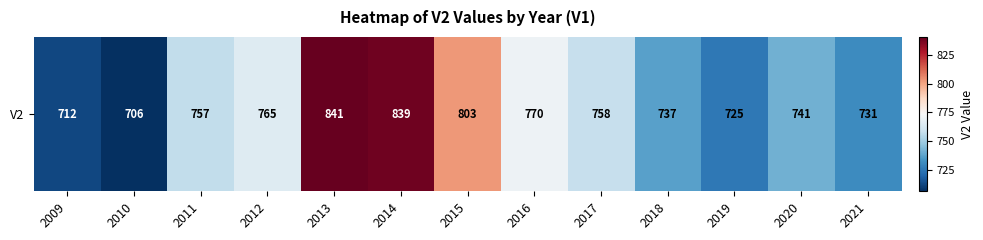

Rank the categories by value from lowest to highest.

2010, 2009, 2019, 2021, 2018, 2020, 2011, 2017, 2012, 2016, 2015, 2014, 2013